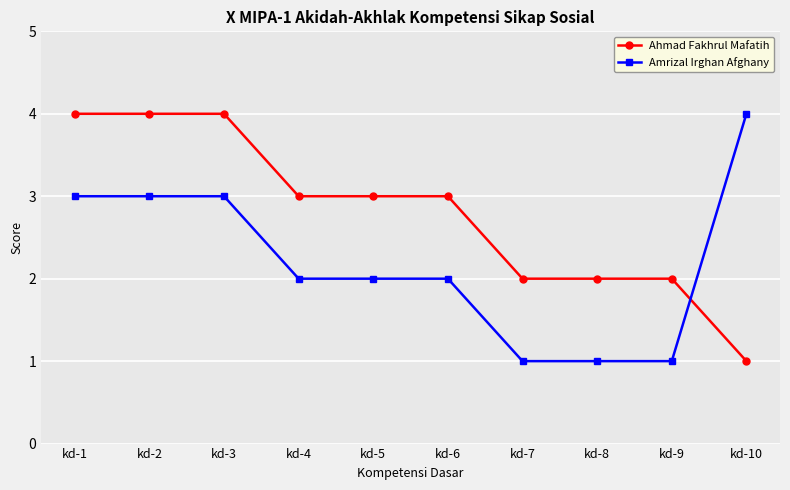

At which label does Amrizal Irghan Afghany first exceed 2?

kd-1